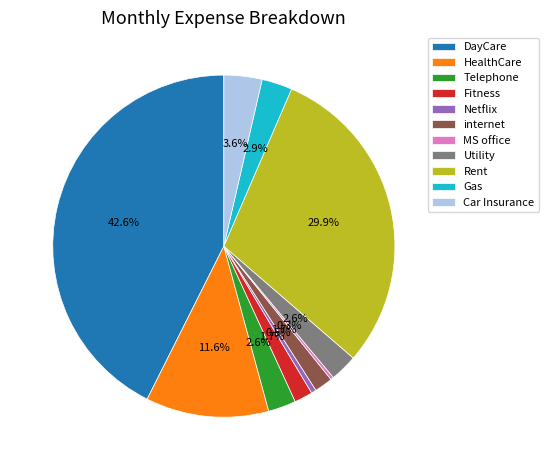

Which slice is the largest?

DayCare